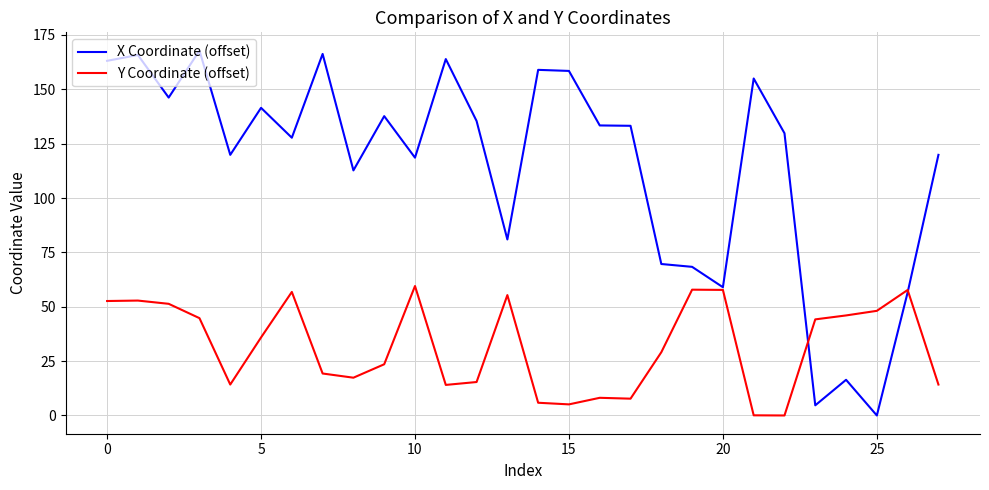

Rank the series by their maximum value, from lowest to highest.

Y Coordinate (offset), X Coordinate (offset)